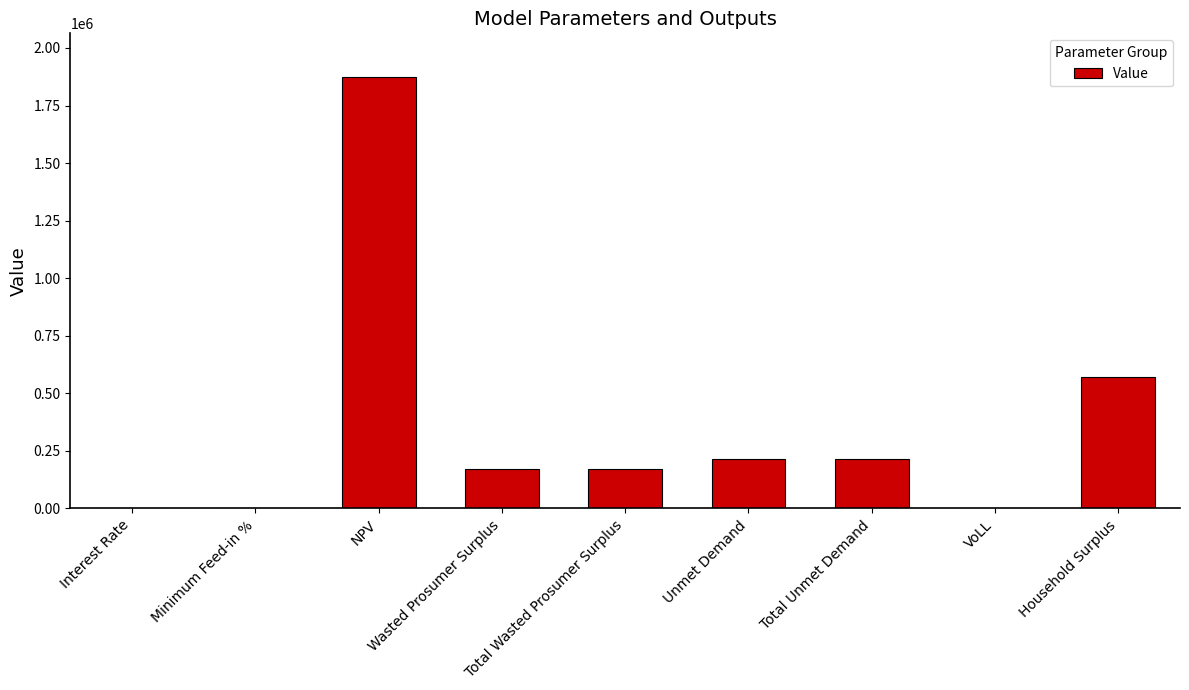

True or false: the data shows 214704.2 at Unmet Demand.

True